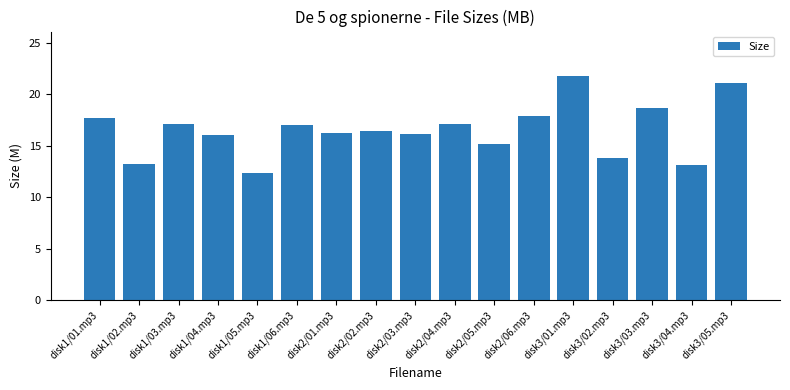

What is the change in value from disk1/05.mp3 to disk3/03.mp3?

+6.3